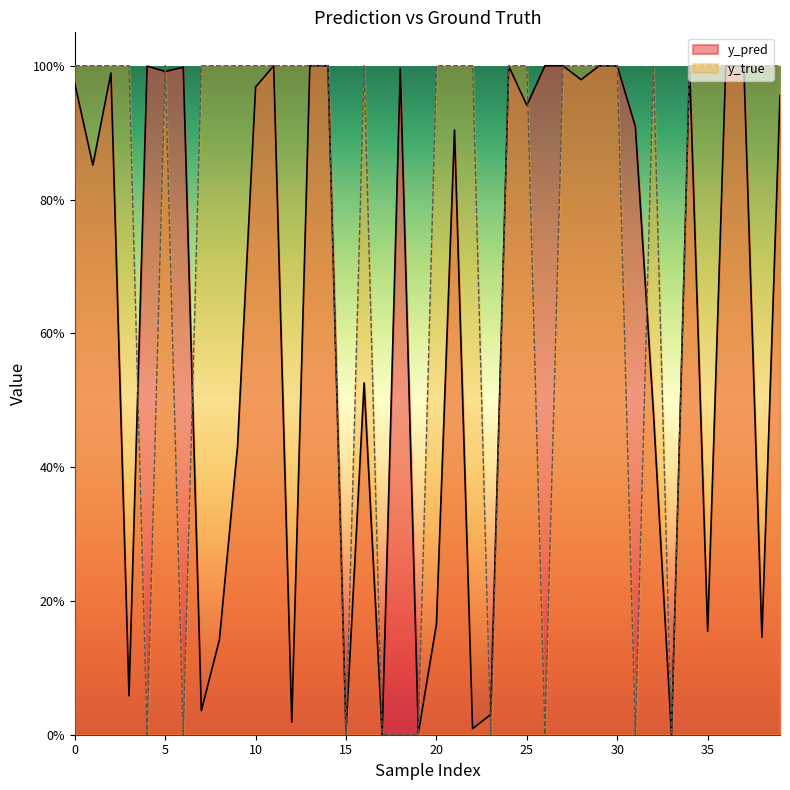

How many lines are shown in the chart?

2